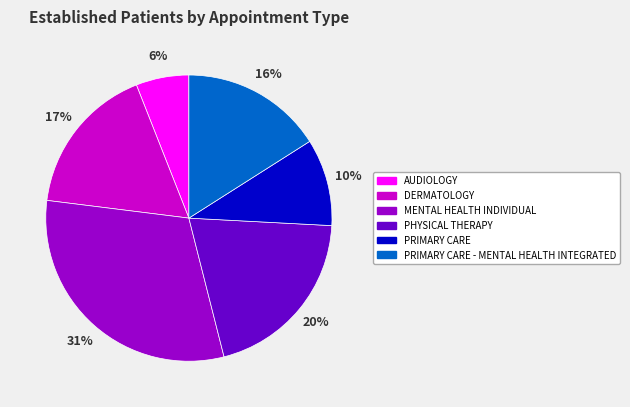

How many segments does this pie chart have?

6